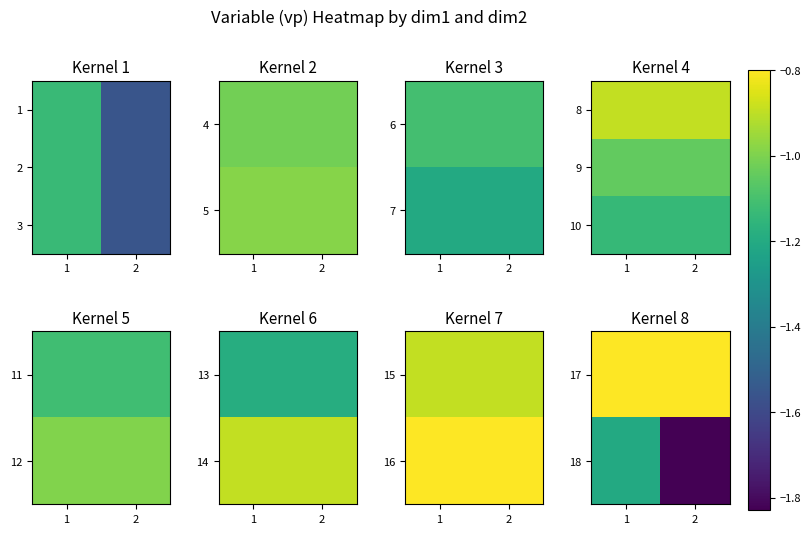

What is the difference between the highest and lowest values at 1?

0.4